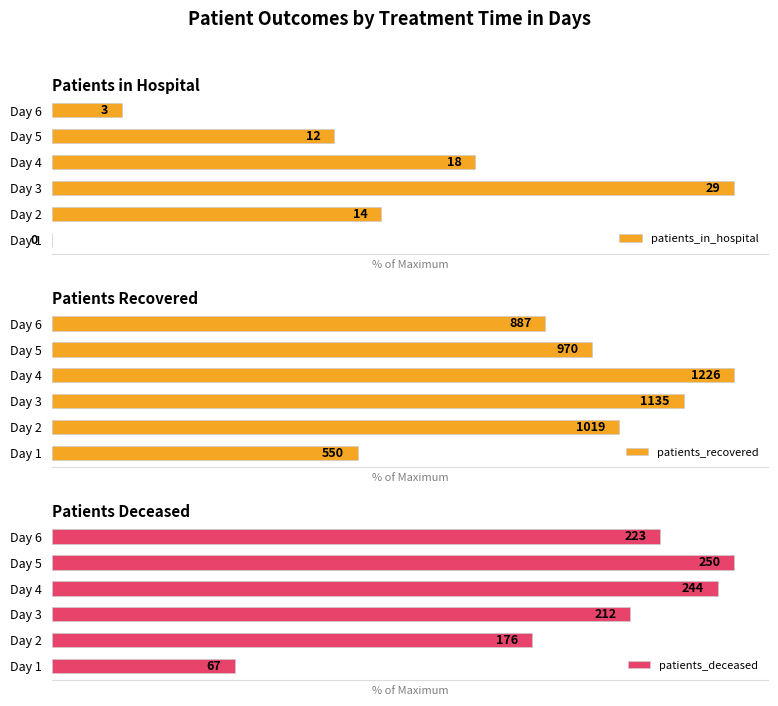

Is the value of patients_in_hospital at Day 6 greater than the value of patients_deceased at Day 5?

No